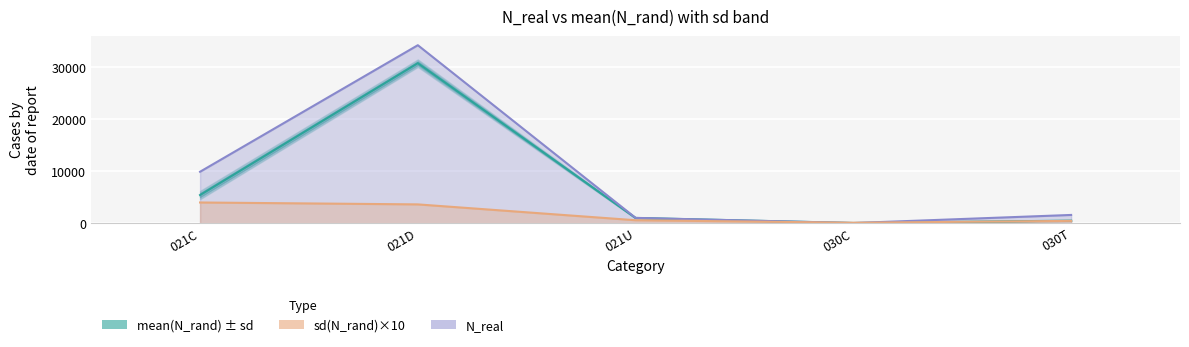

Which series changed the most between 021D and 021U?

N_real